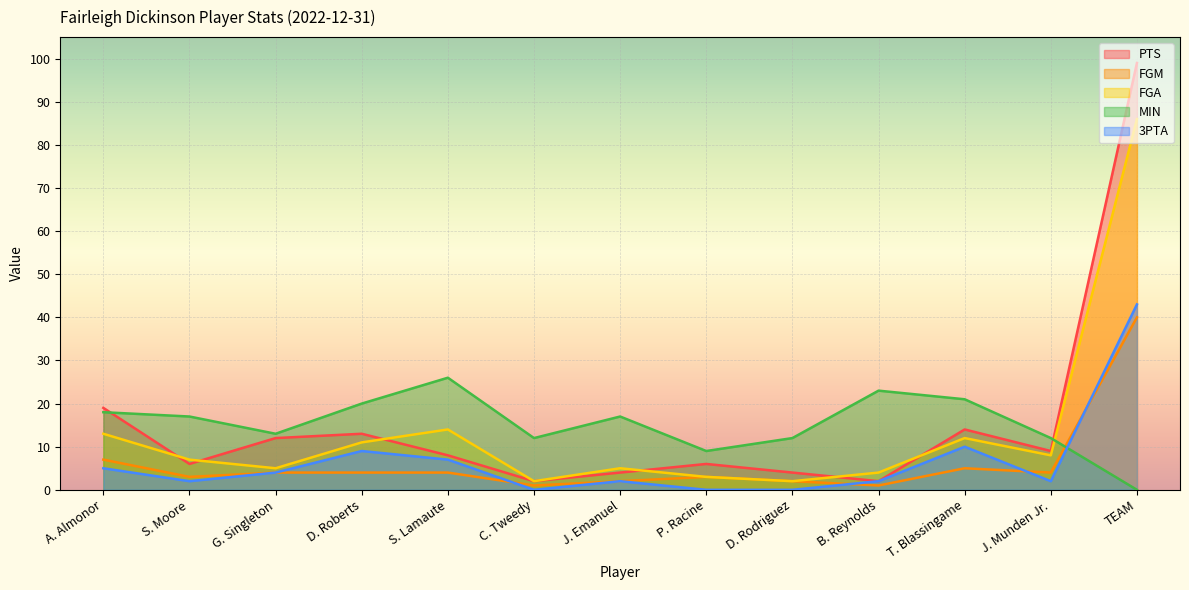

At P. Racine, list the series in order from smallest to largest.

3PTA, FGM, FGA, PTS, MIN